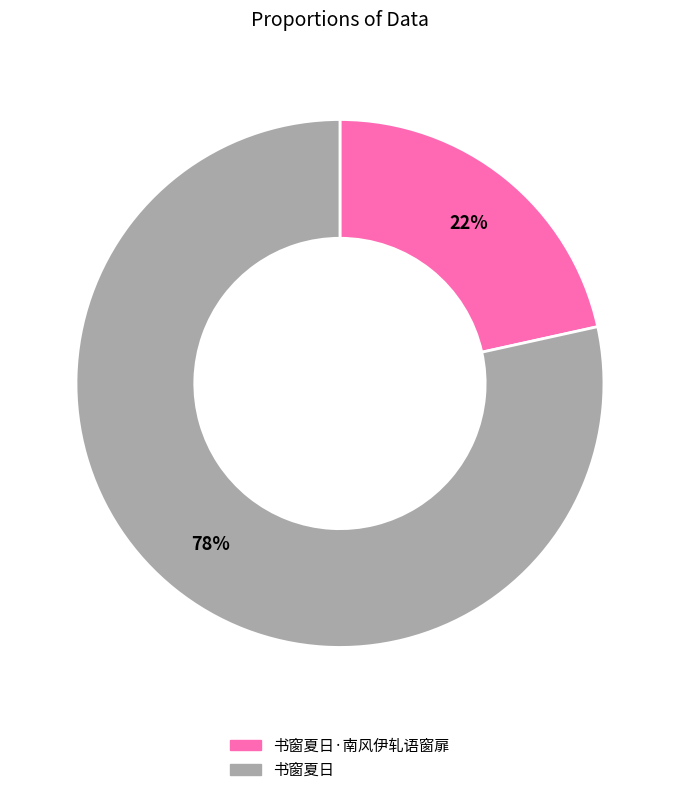

Is it true that 书窗夏日·南风伊轧语窗扉 is 29% of the pie?

False